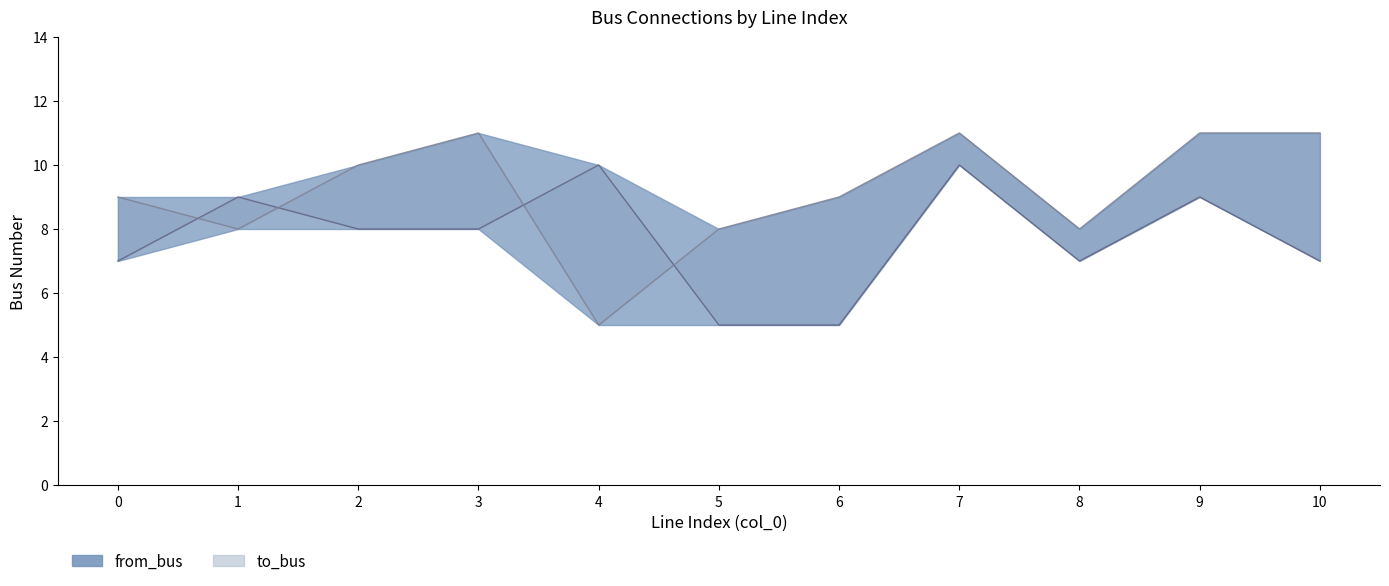

Where is to_bus nearest to the value 8?

1